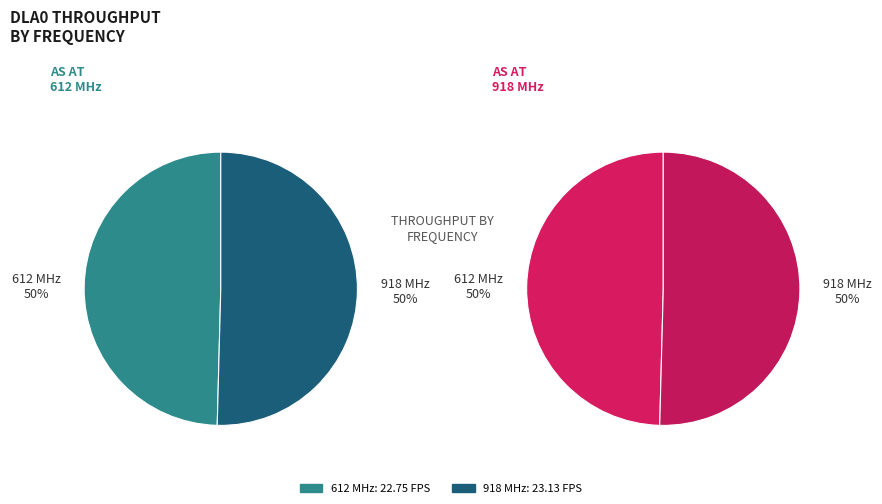

To the nearest percent, what percentage of the pie is 612000000?

50%